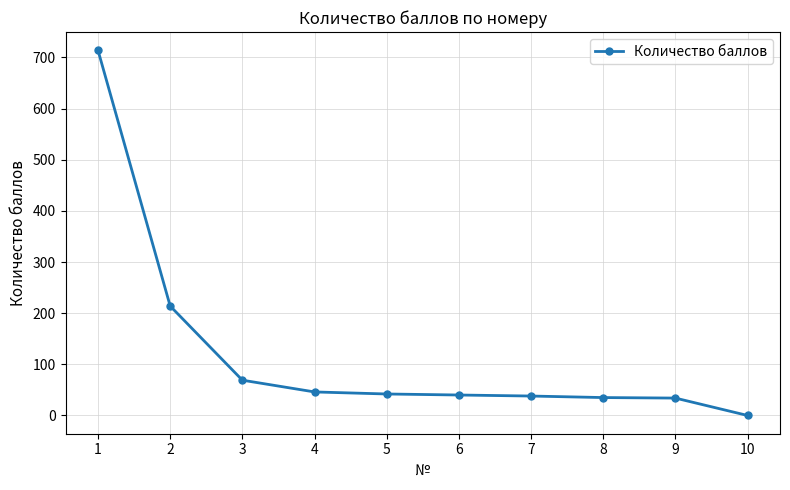

Where does the data first go above 42?

1